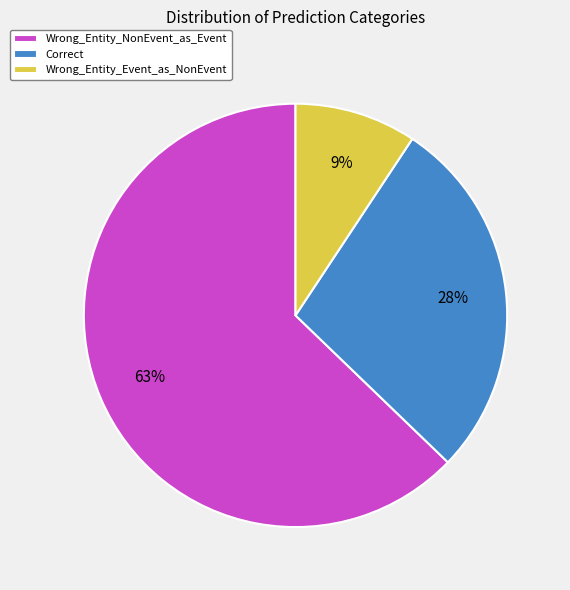

True or false: Wrong_Entity_Event_as_NonEvent accounts for 9% of the total.

True